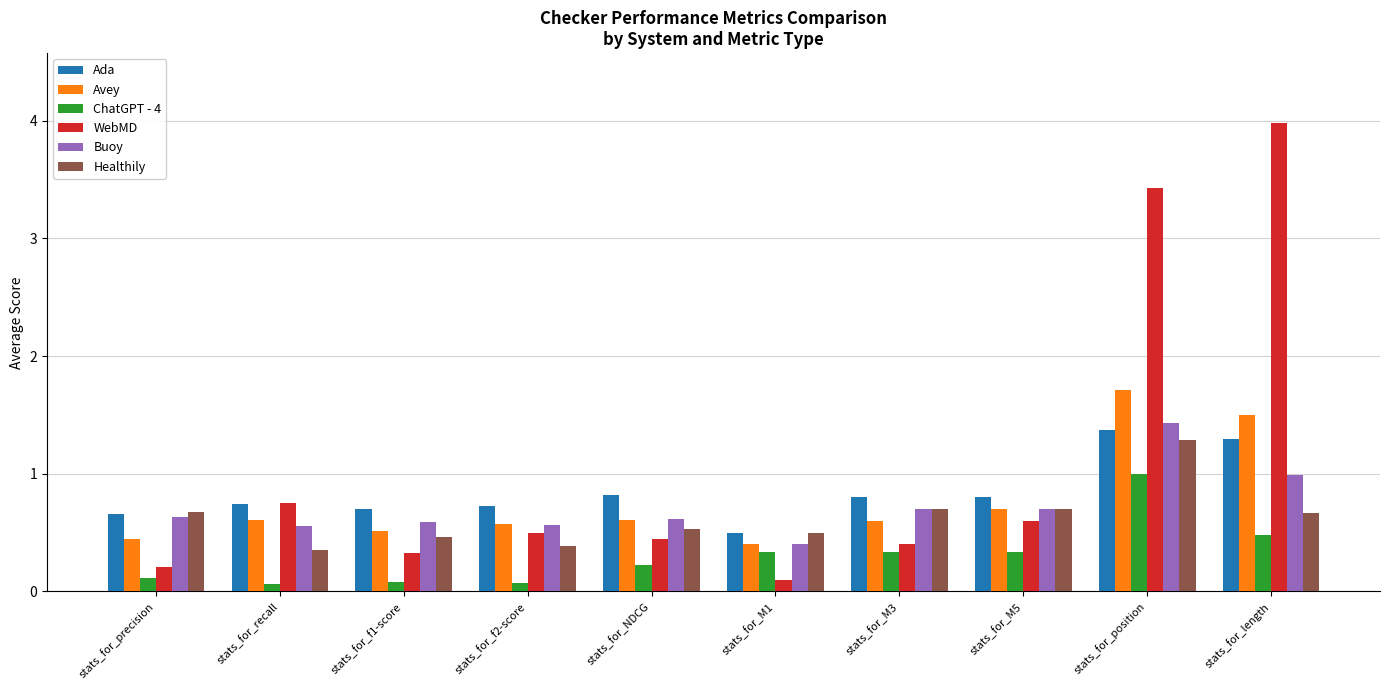

The value of ChatGPT - 4 at stats_for_length is 0.7. True or false?

False